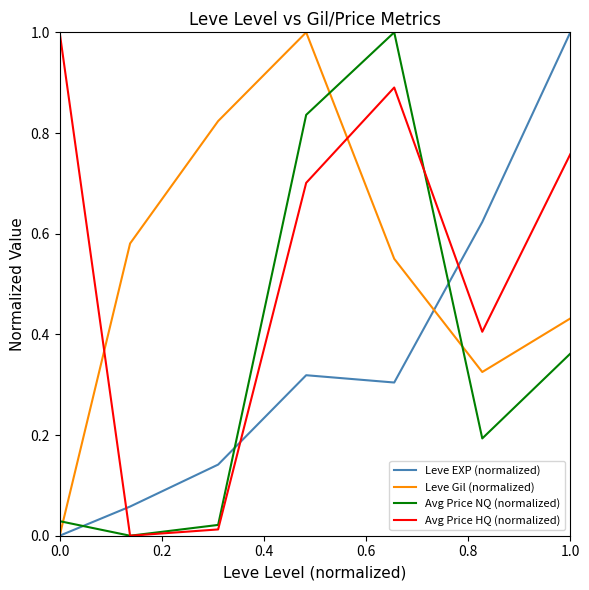

After their last crossing, which series has the higher values: Leve EXP (normalized) or Avg Price NQ (normalized)?

Leve EXP (normalized)